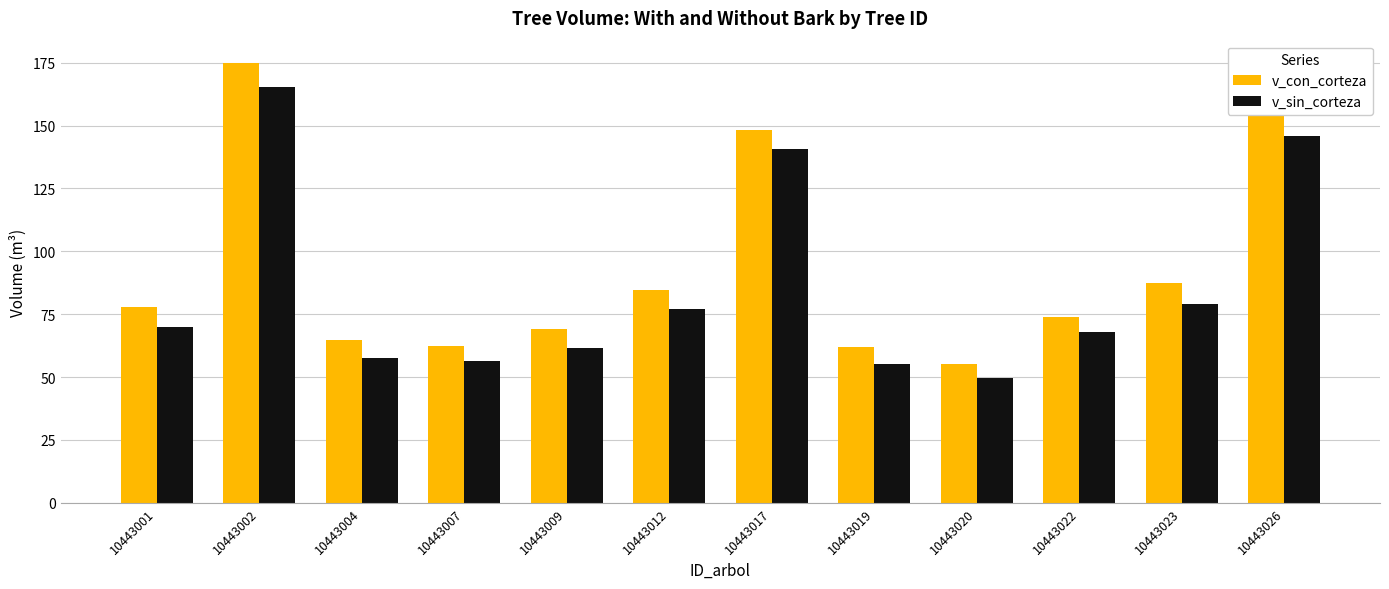

What is the approximate value of v_con_corteza at 10443001?

77.8